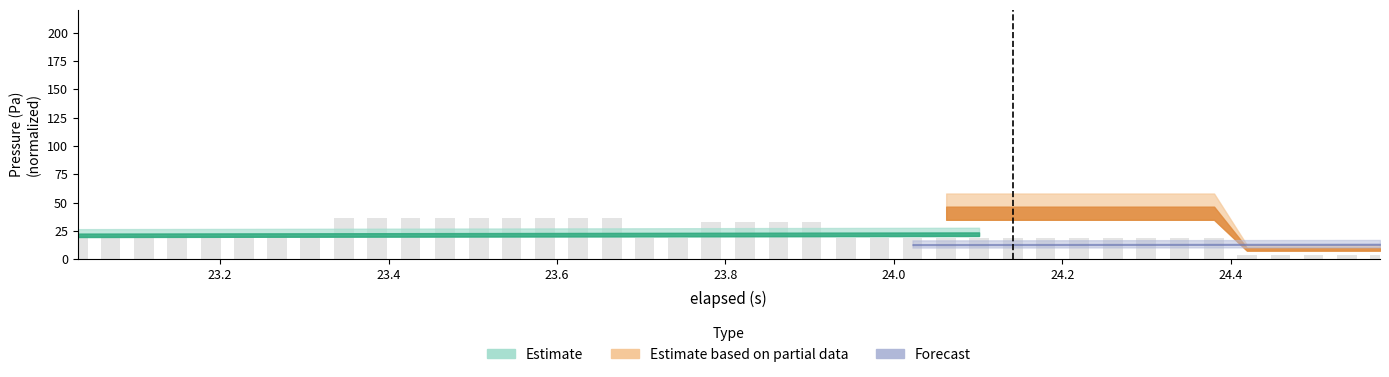

What is the average value?

22.7